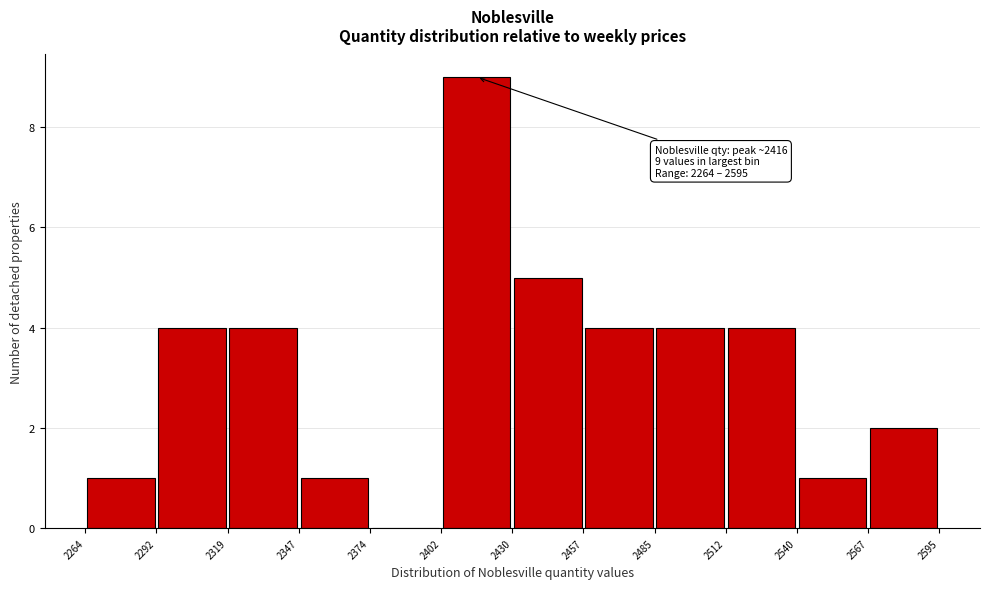

Over which range of the x-axis is the bar tallest?

2402 to 2430